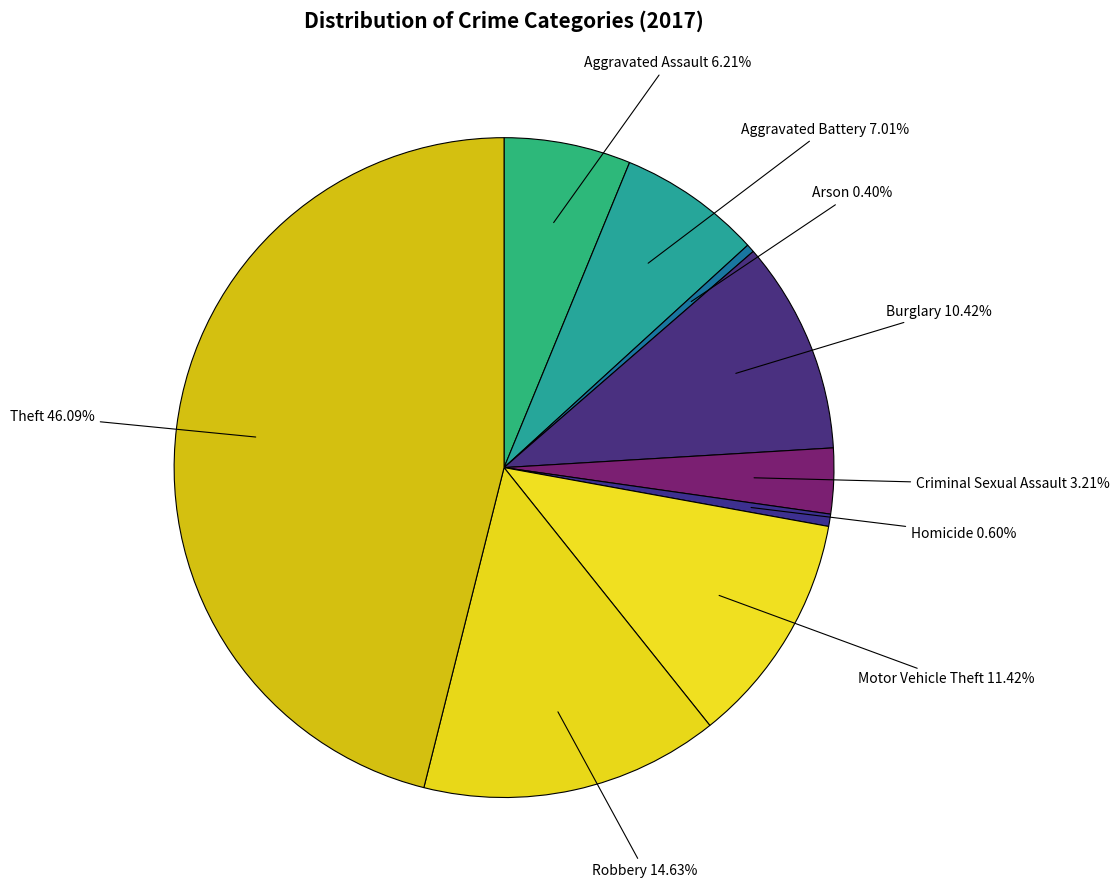

What is the largest slice in the pie chart?

Theft